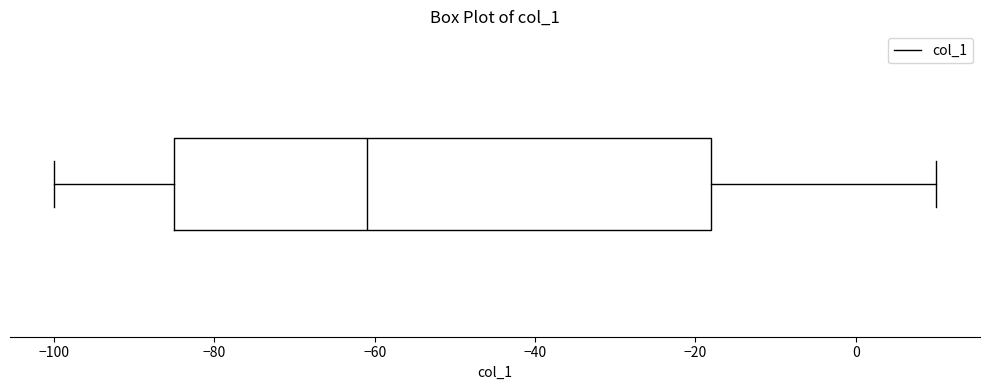

Read this box plot against the x-axis: the position of the median line, the range covered by the box, and the ends of both whiskers. The values are not printed on the chart, so give them approximately, as read against the axis.

median -60, box -84 to -18, whiskers -100 to 10